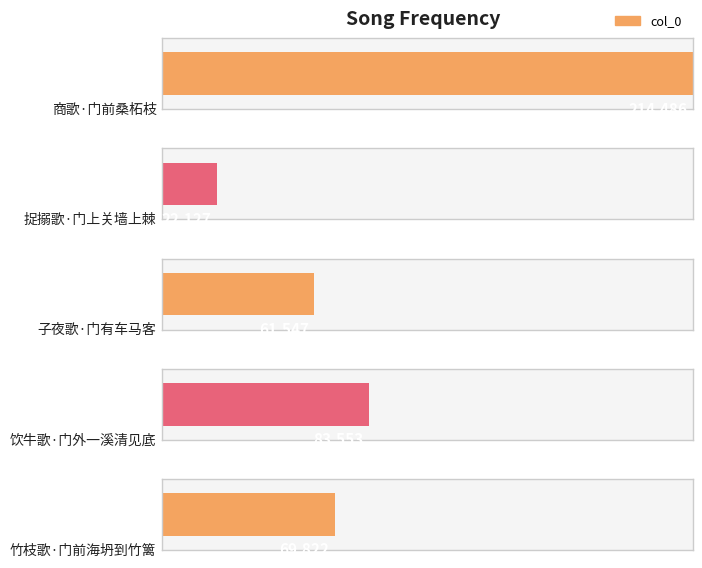

What is the change in value from 商歌·门前桑柘枝 to 竹枝歌·门前海坍到竹篱?

-144664